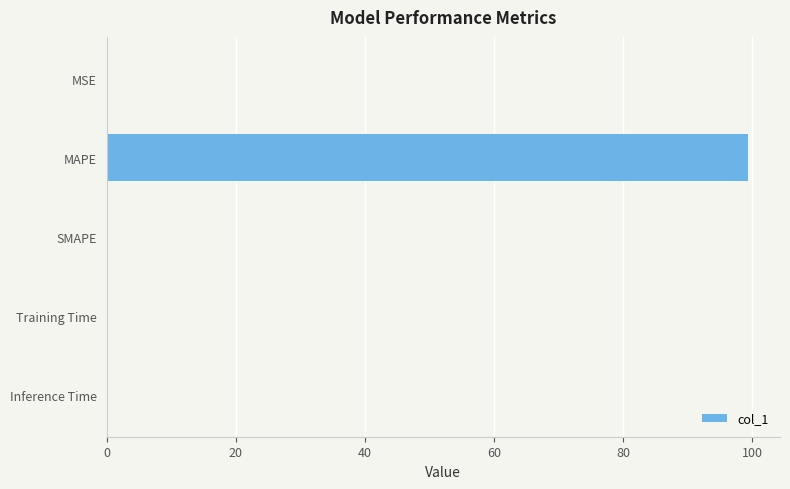

What is the greatest value displayed?

99.3